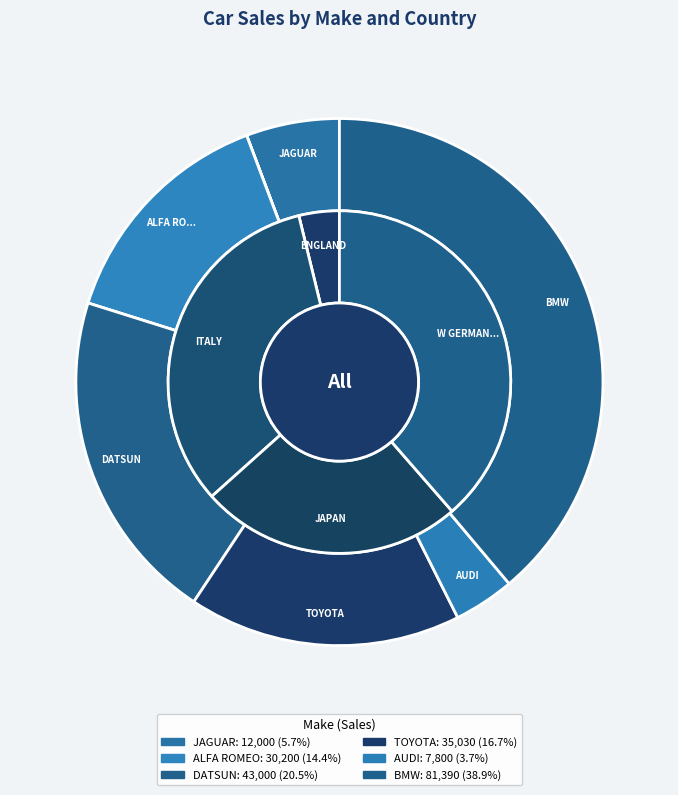

Is DATSUN the majority of the pie?

No